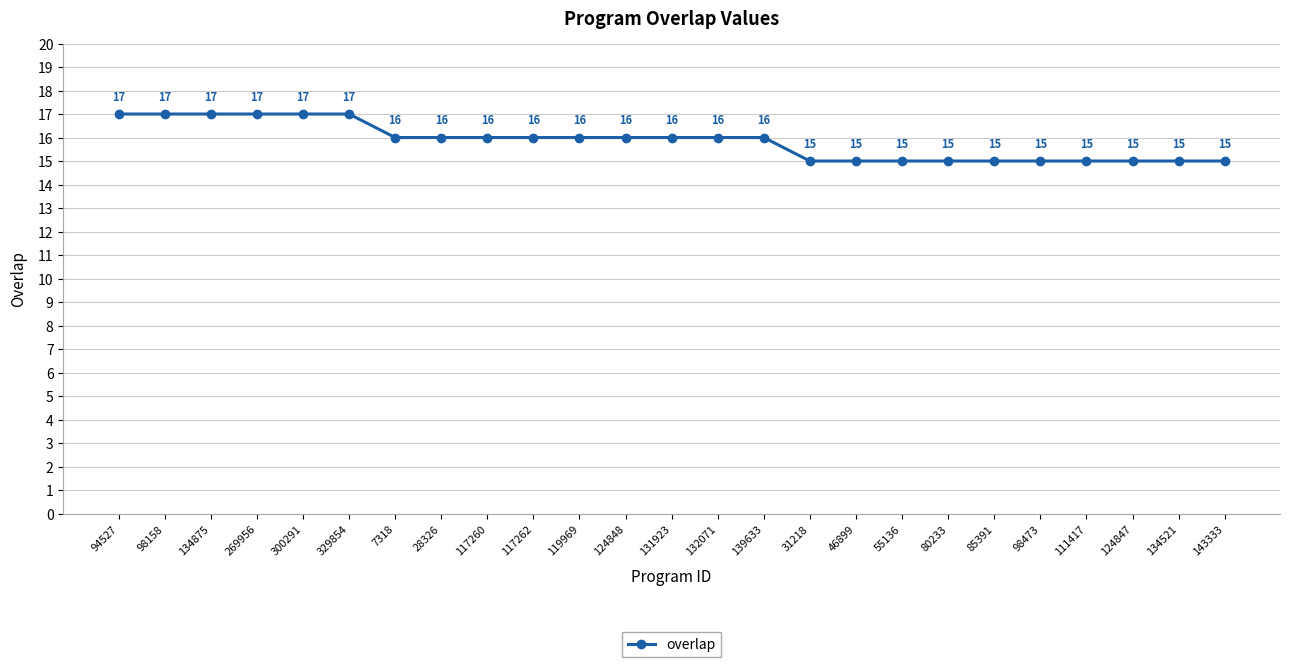

Approximately how many times larger is the value at 119969 compared to 7318?

1.0